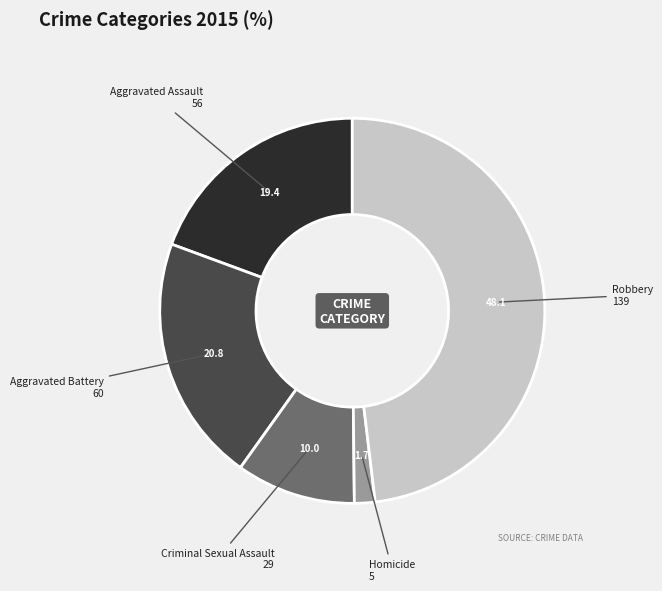

Which category has the smallest portion of the pie?

Homicide